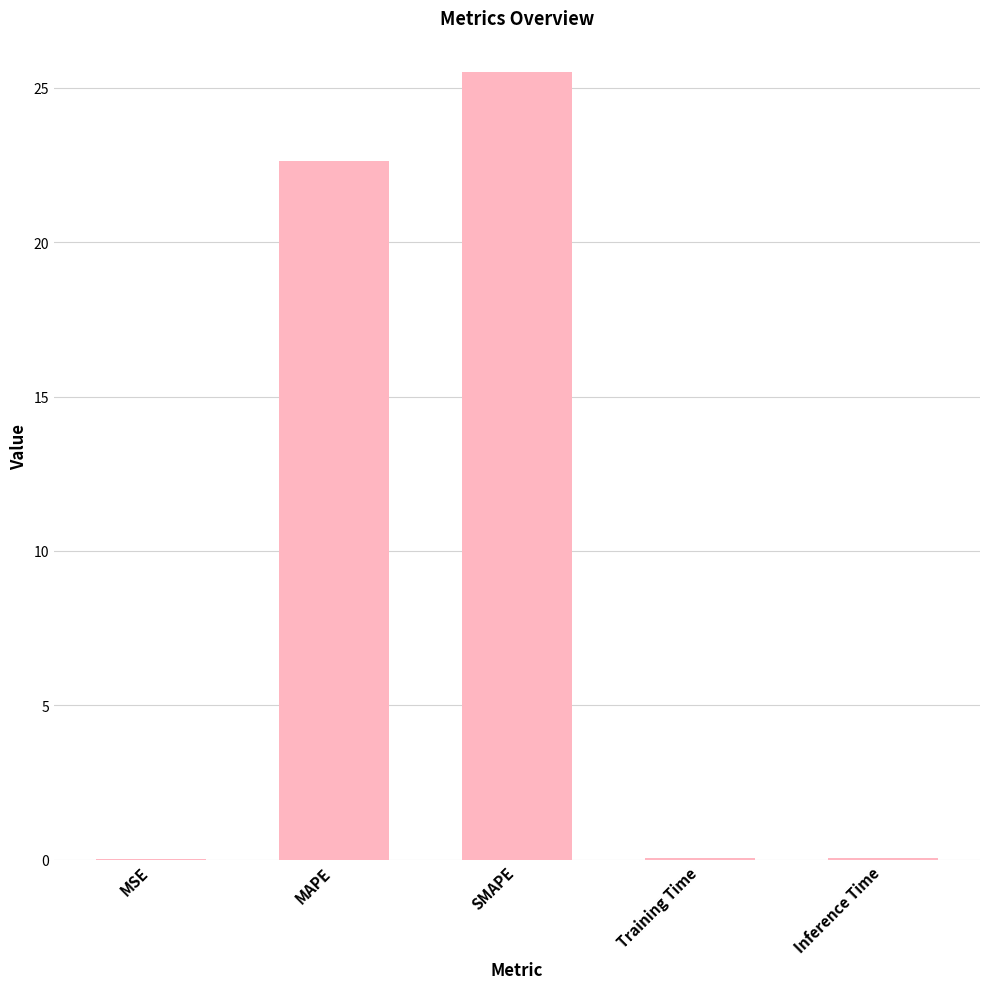

At which label is the value closest to 12?

MAPE